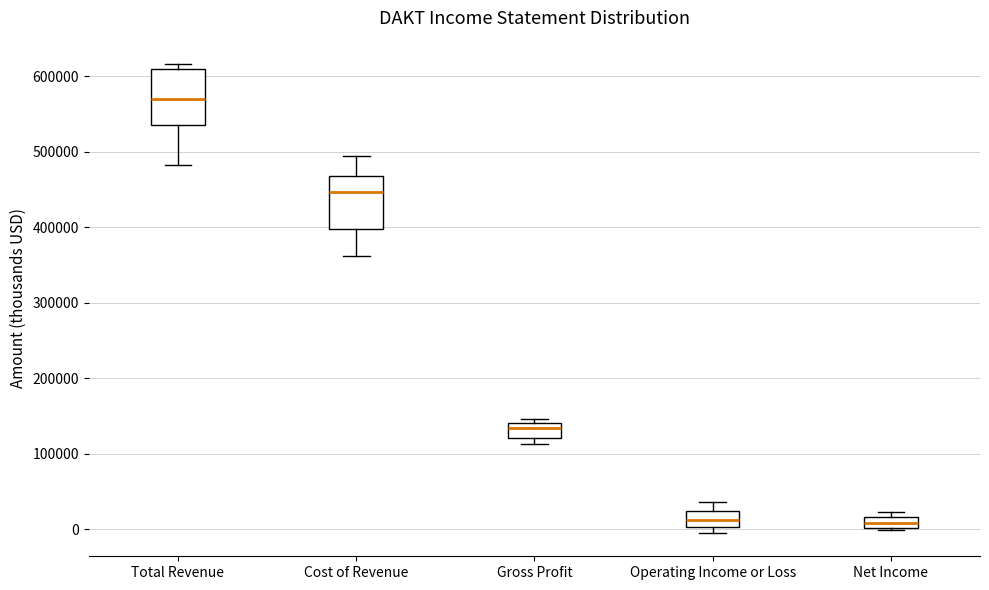

Where is the upper edge of the box for Net Income on the y-axis? The values are not printed on the chart, so give them approximately, as read against the axis.

20000